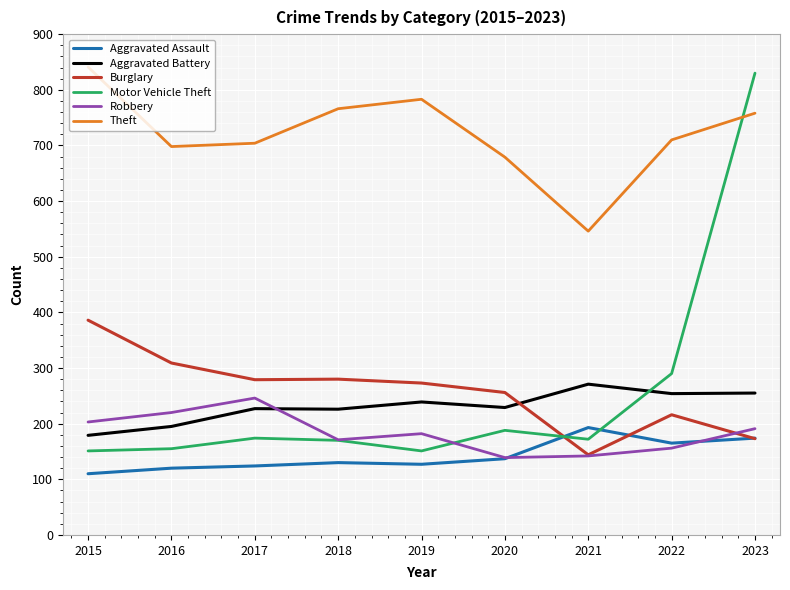

Which series changed the most between 2015 and 2019?

Burglary